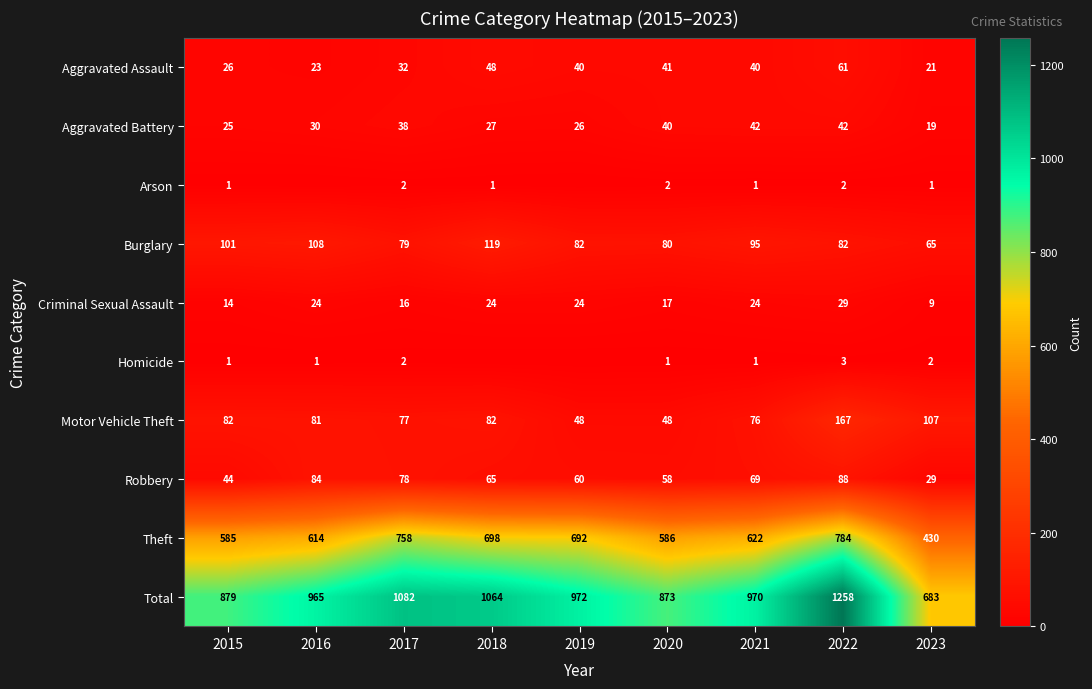

What is the difference between the maximum and minimum values in the Aggravated Assault series?

40